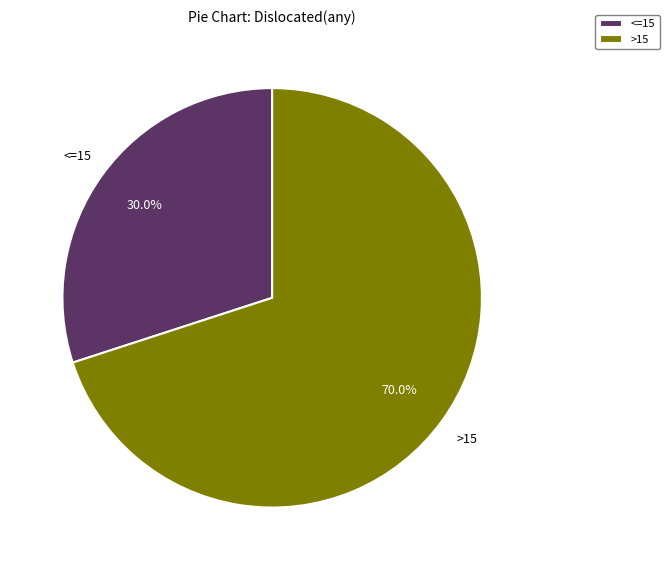

Does any single category account for the majority?

Yes